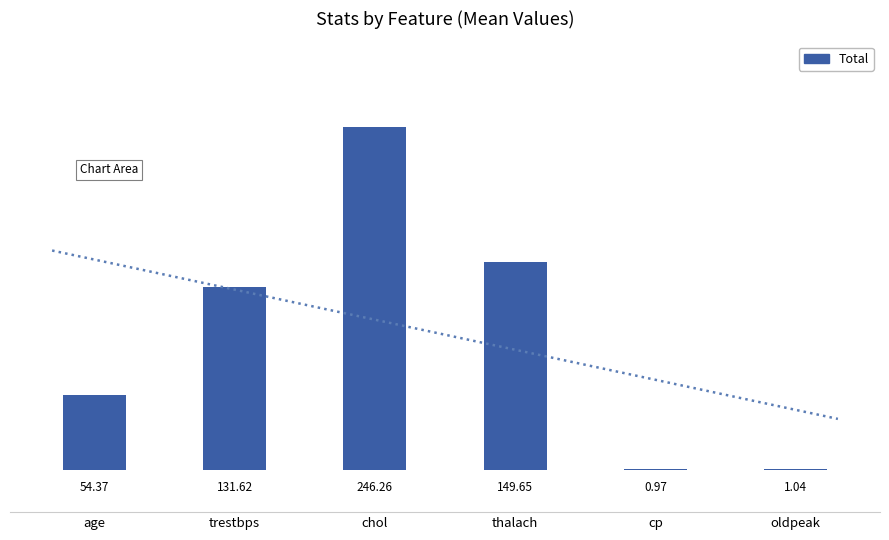

Where does the data first go above 131?

trestbps